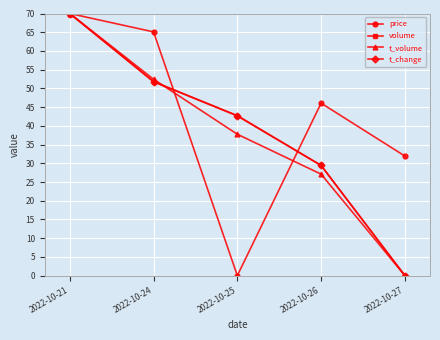

What is the approximate value of t_volume at 2022-10-24?

52.4